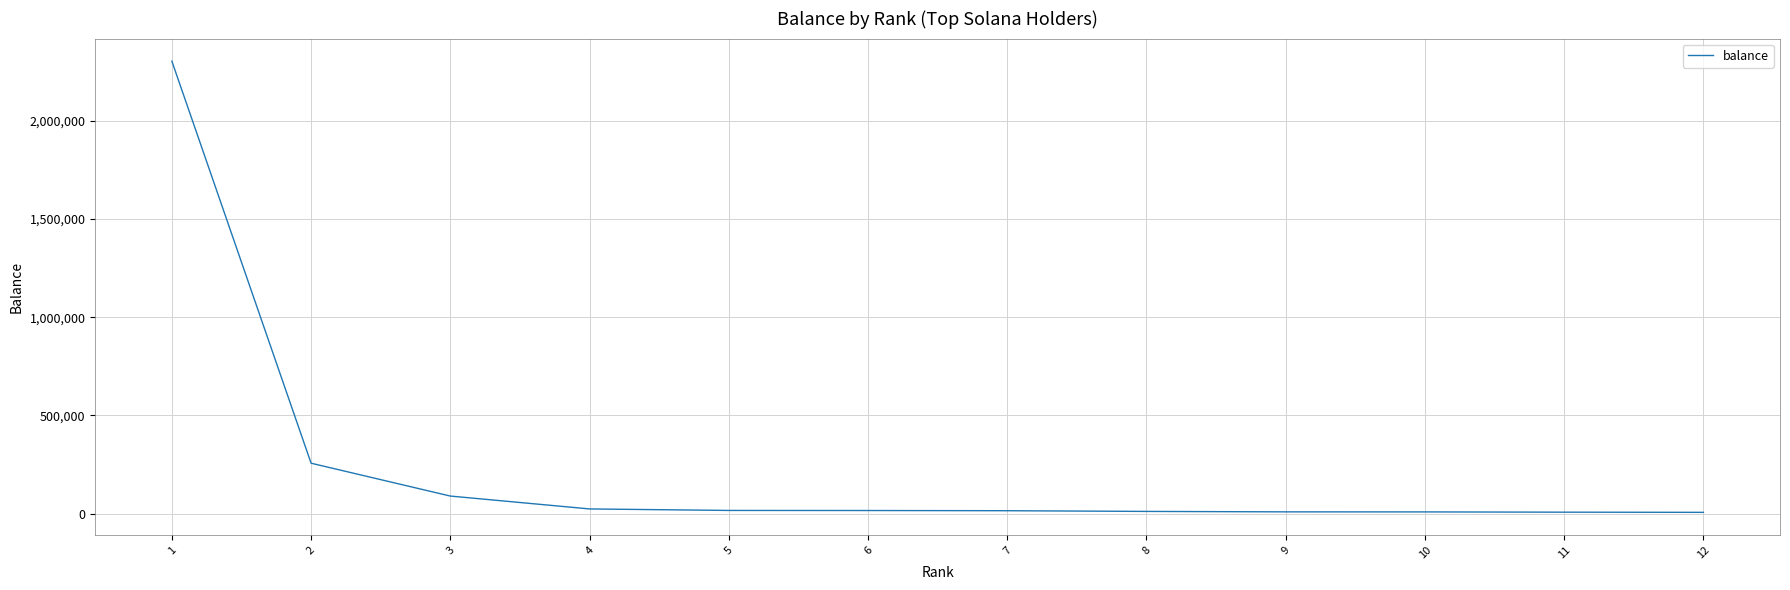

What is the difference between the maximum and minimum values?

2297793.3